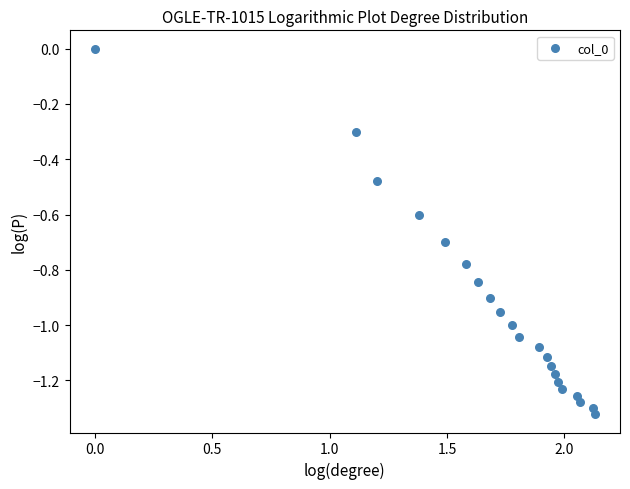

What is the range of Y values (max minus min)?

1.3